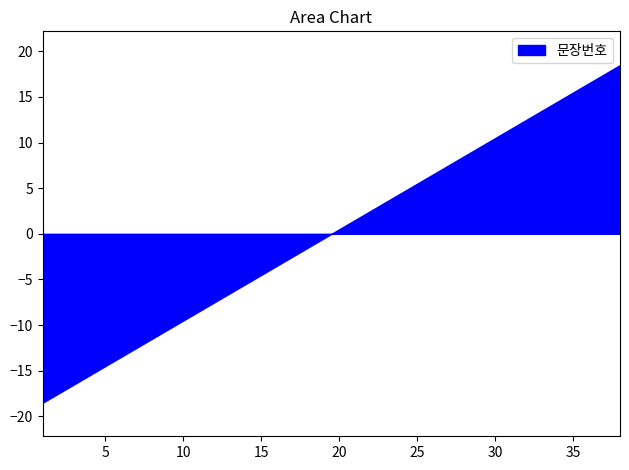

True or false: the data shows 11 at 24.

False